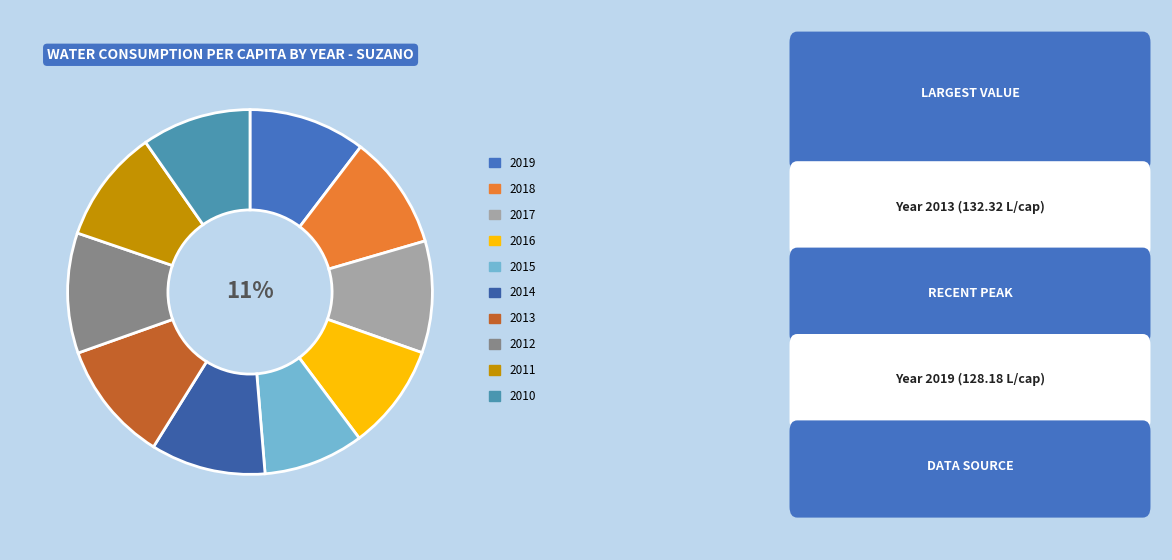

Which category has the smallest portion of the pie?

2015